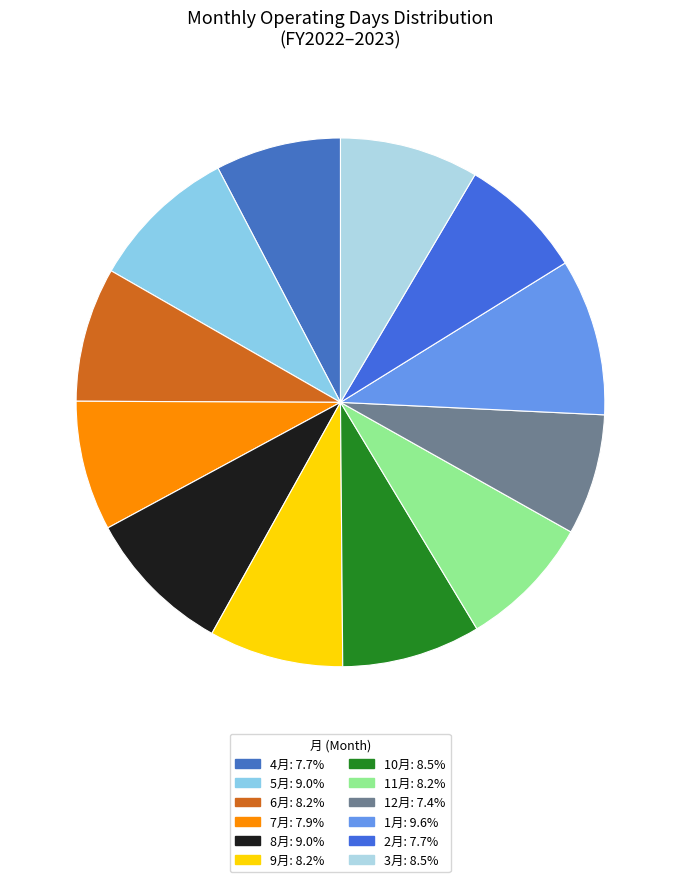

Rank the categories by value from highest to lowest.

1月, 5月, 8月, 10月, 3月, 6月, 9月, 11月, 7月, 4月, 2月, 12月